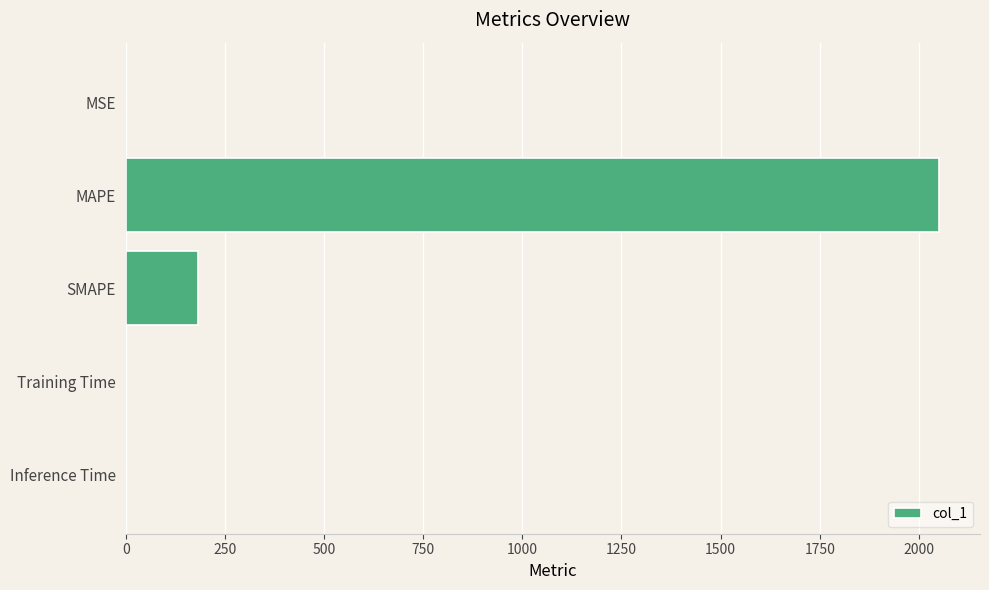

Is it true that the value at MAPE is 2051.5?

True